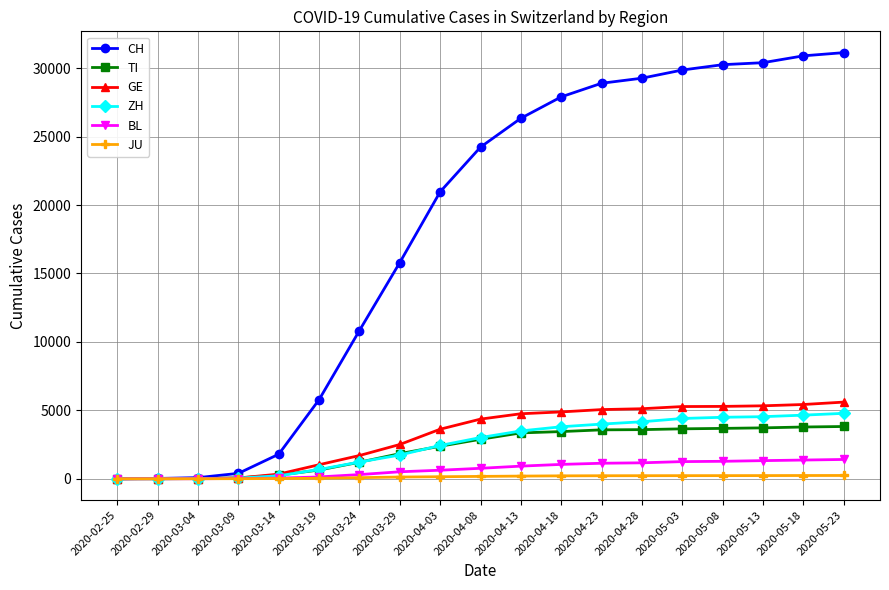

What is the value of the CH point at the 4th from the left?

396